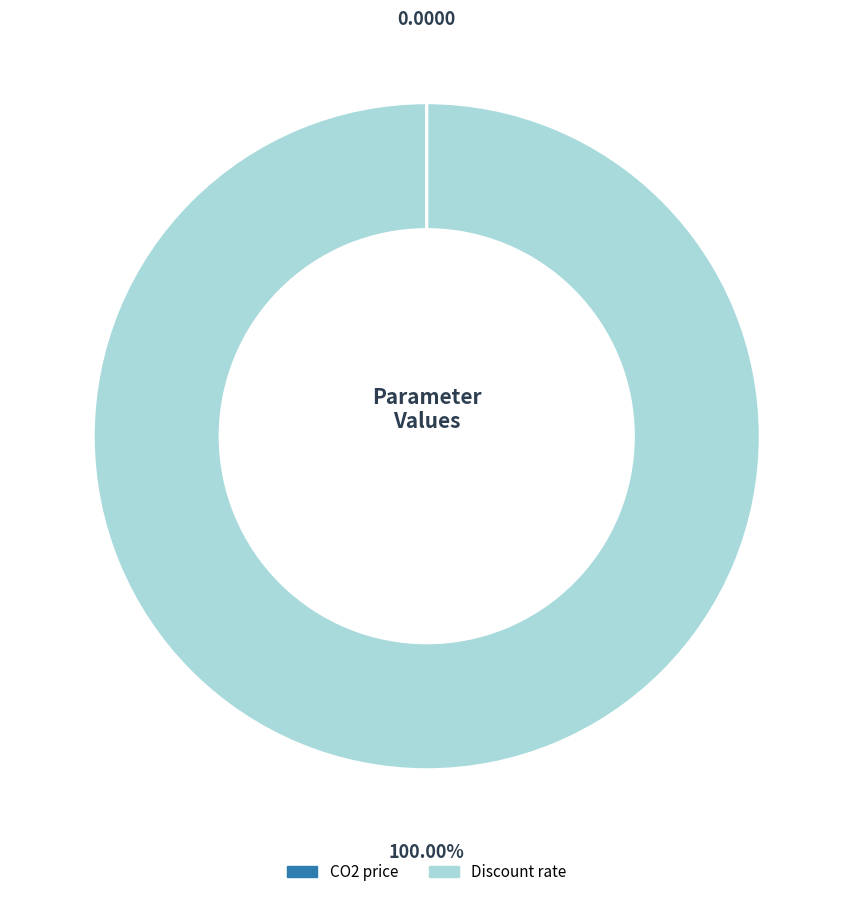

Which slice is the largest?

Discount rate